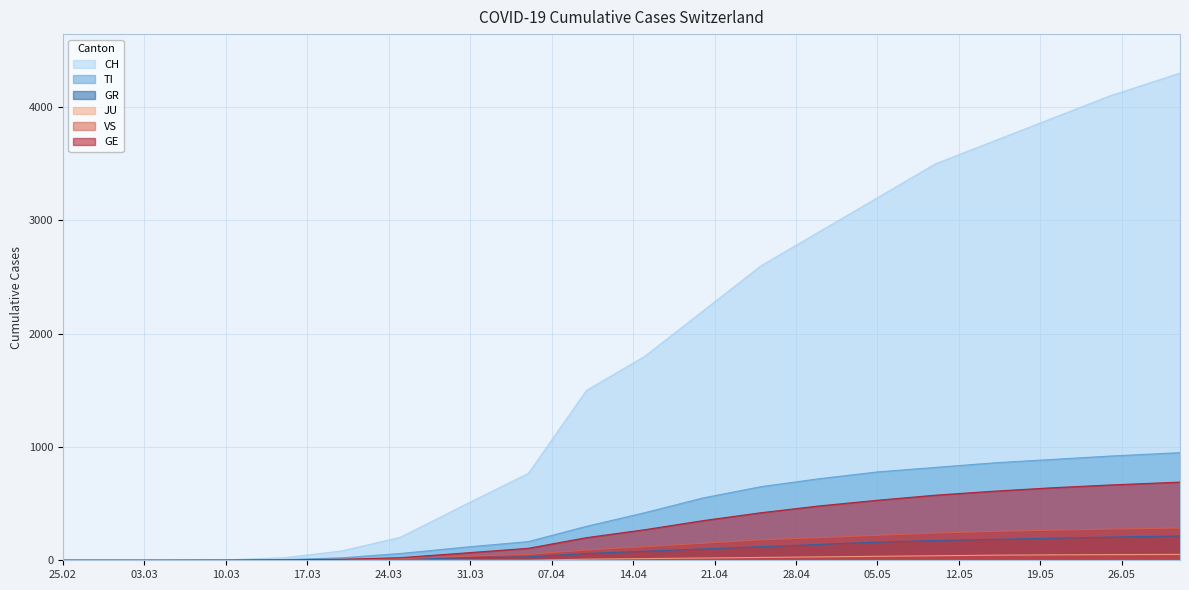

Which series has the largest range (max minus min)?

CH